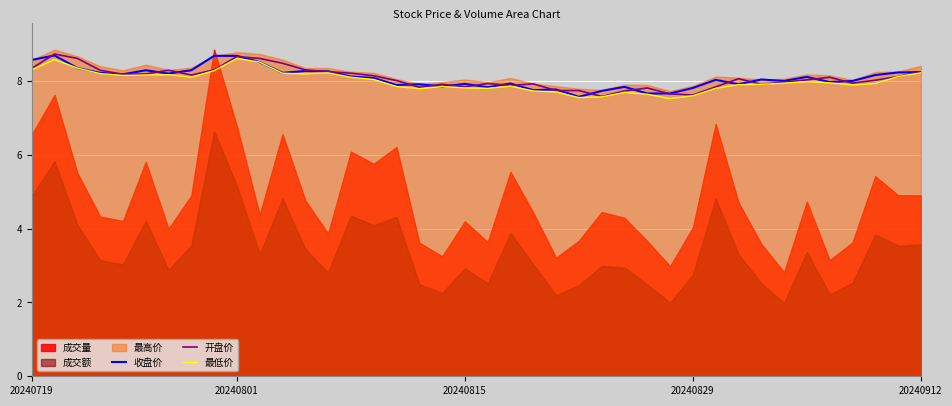

What is the difference between the maximum and minimum values in the 最低价 series?

1.1